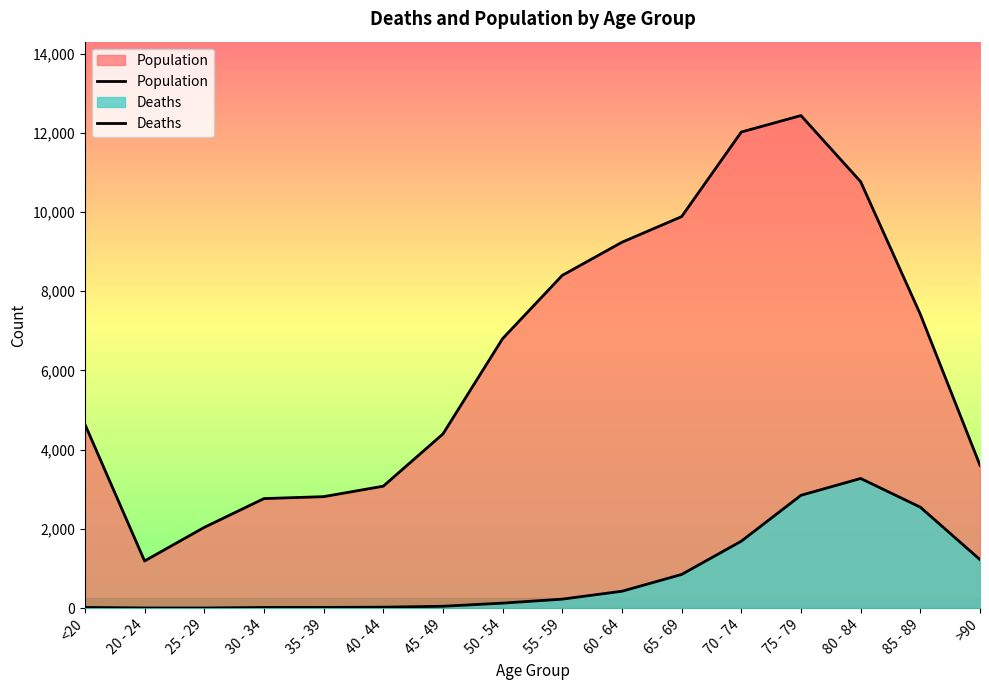

List the series in order of their overall mean, highest first.

Population, Deaths